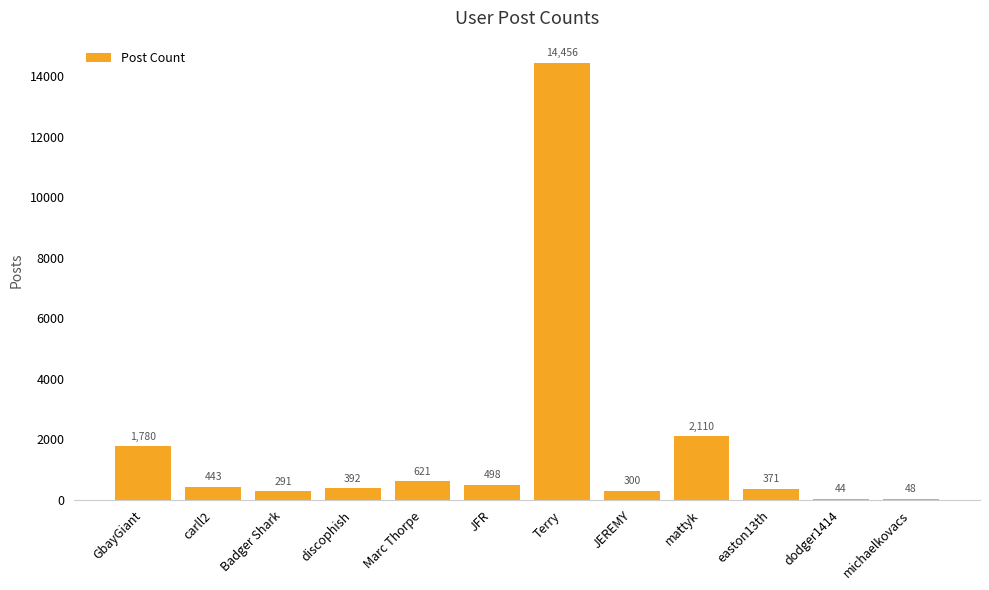

How many data points does each series have?

12